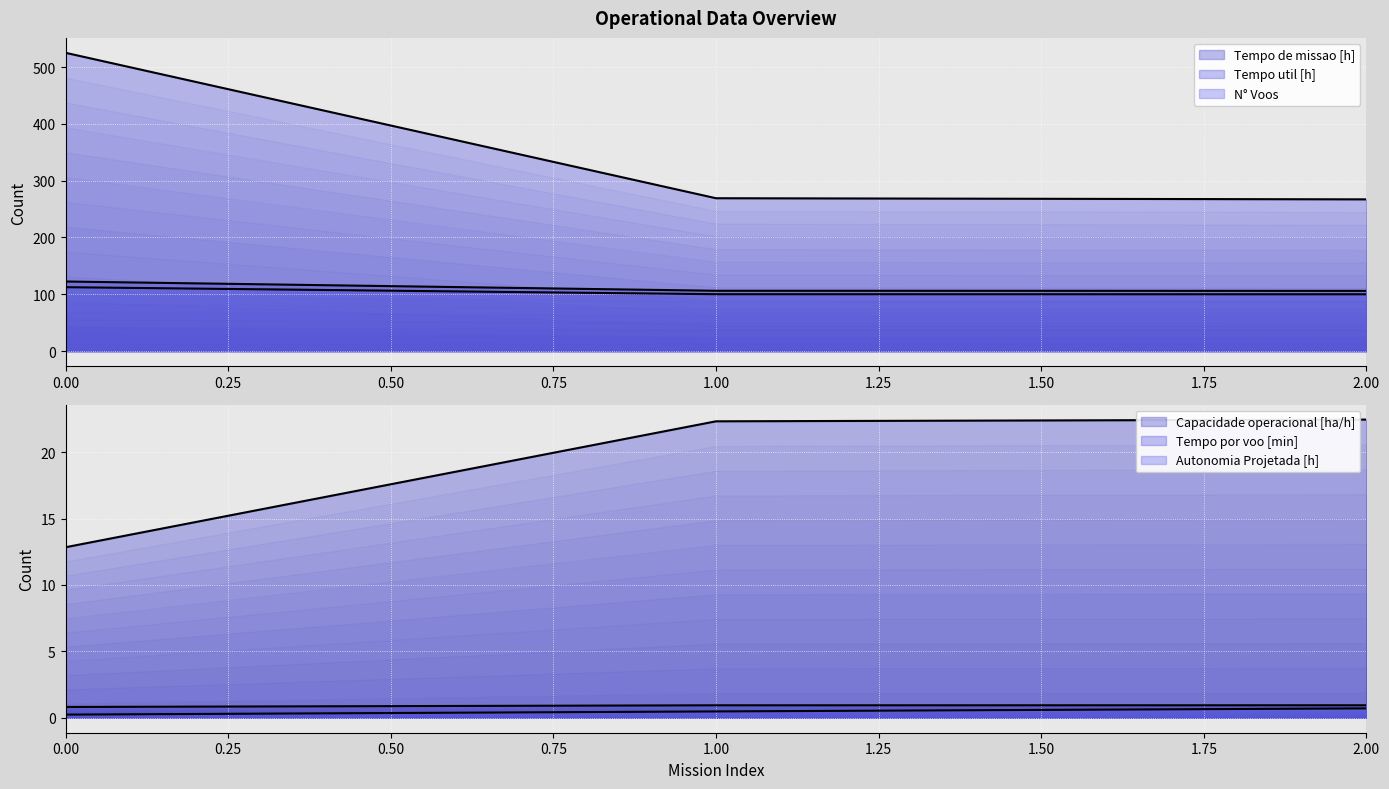

Which series has the widest spread of values?

N° Voos